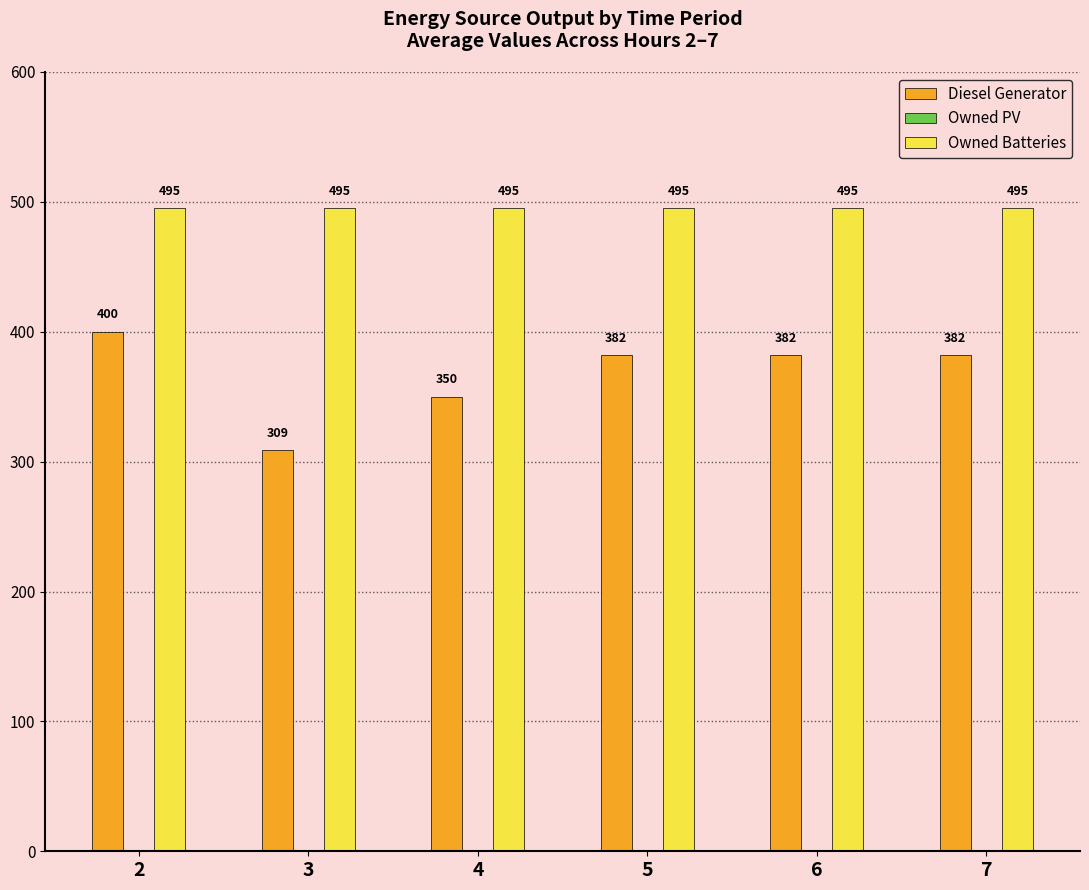

Reading left to right, what are all the values shown in this chart?

Diesel Generator: 2=400	3=309	4=350	5=382	6=382	7=382
Owned Batteries: 2=495	3=495	4=495	5=495	6=495	7=495